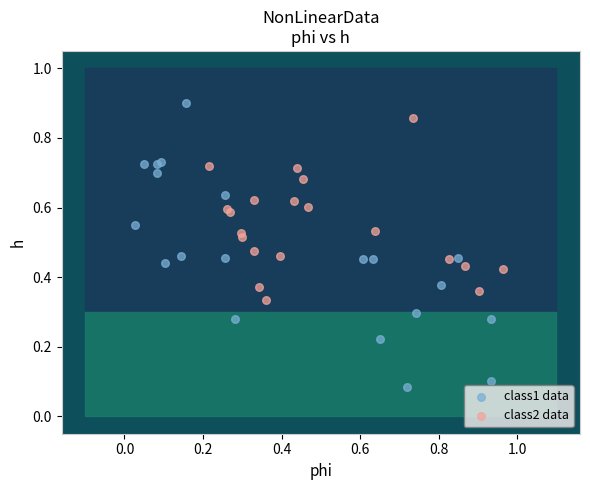

Which series reaches the minimum Y coordinate?

class1 data